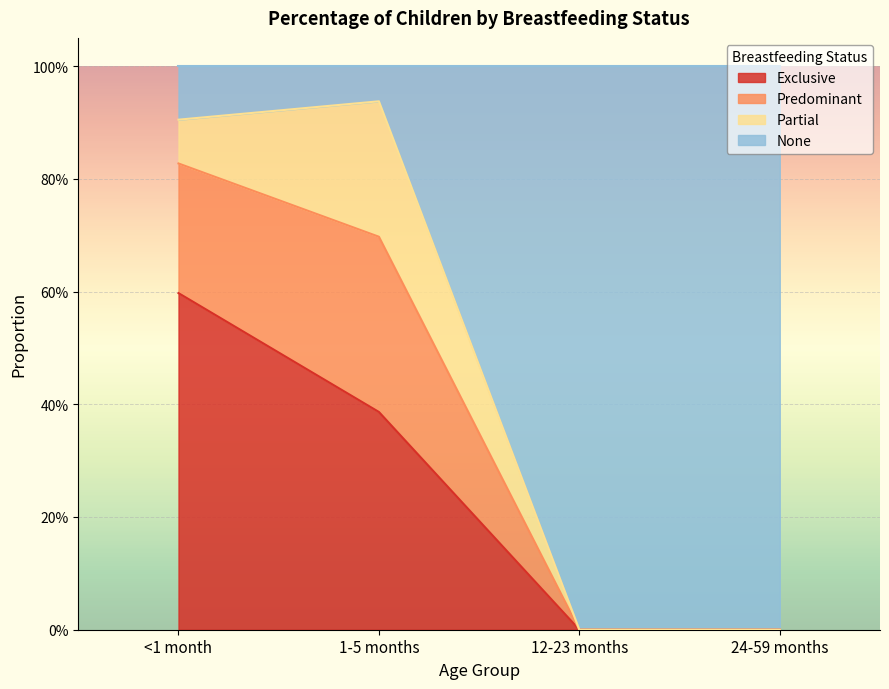

Rank the categories by Exclusive value from lowest to highest.

12-23 months, 24-59 months, 1-5 months, <1 month